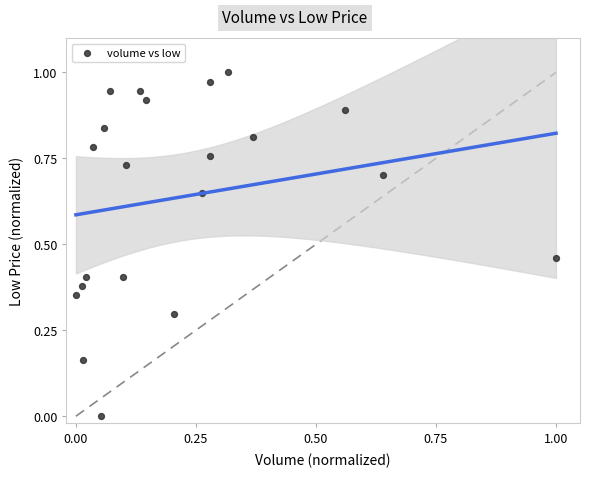

How many points are shown in the scatter plot?

21